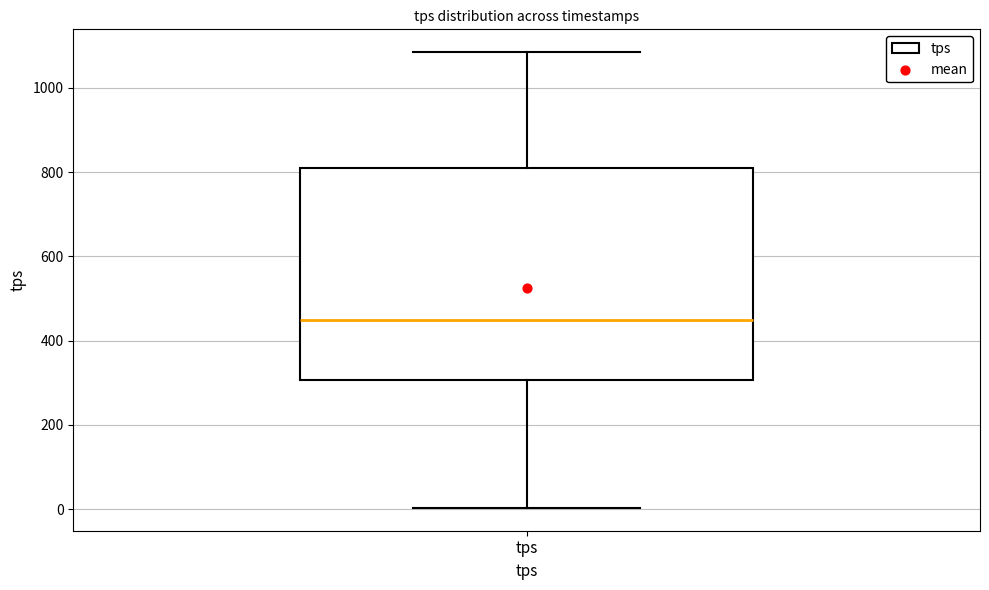

Where does the upper whisker of the box for tps end on the y-axis? The values are not printed on the chart, so give them approximately, as read against the axis.

1080